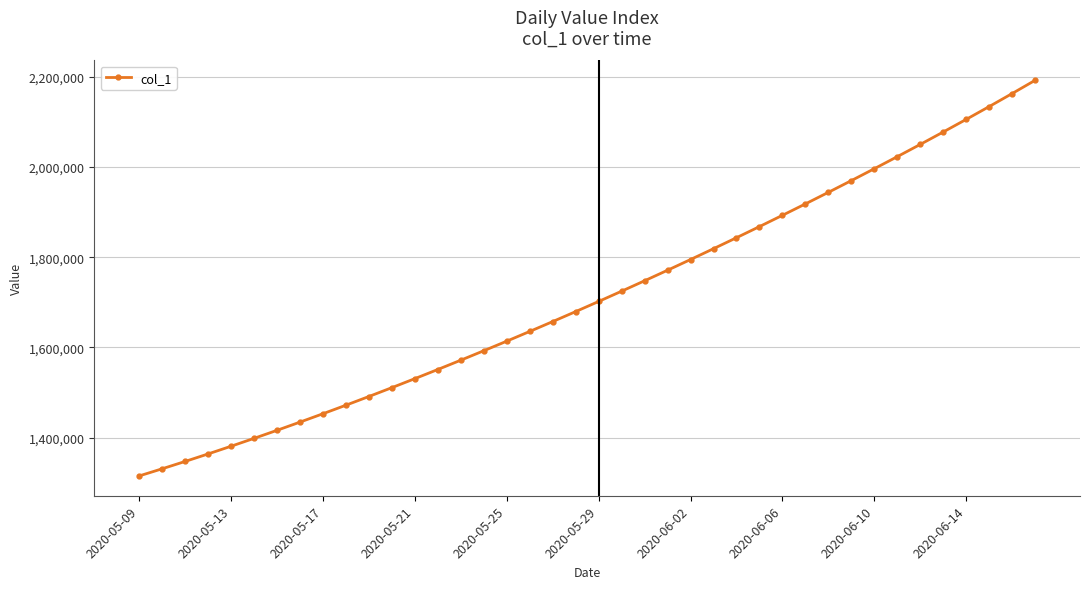

What is the difference between the maximum and minimum values?

877084.2